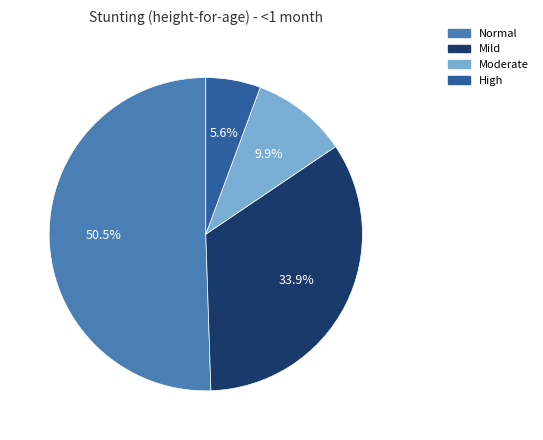

Count the number of slices in the pie.

4